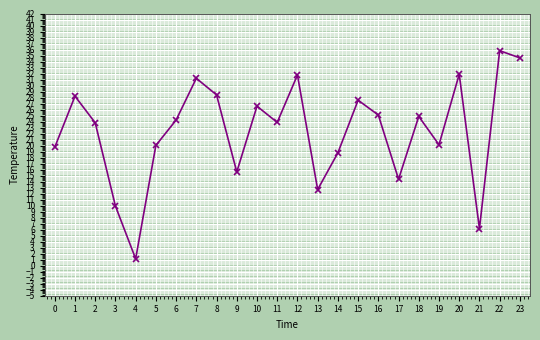

Count the number of categories in the chart.

24